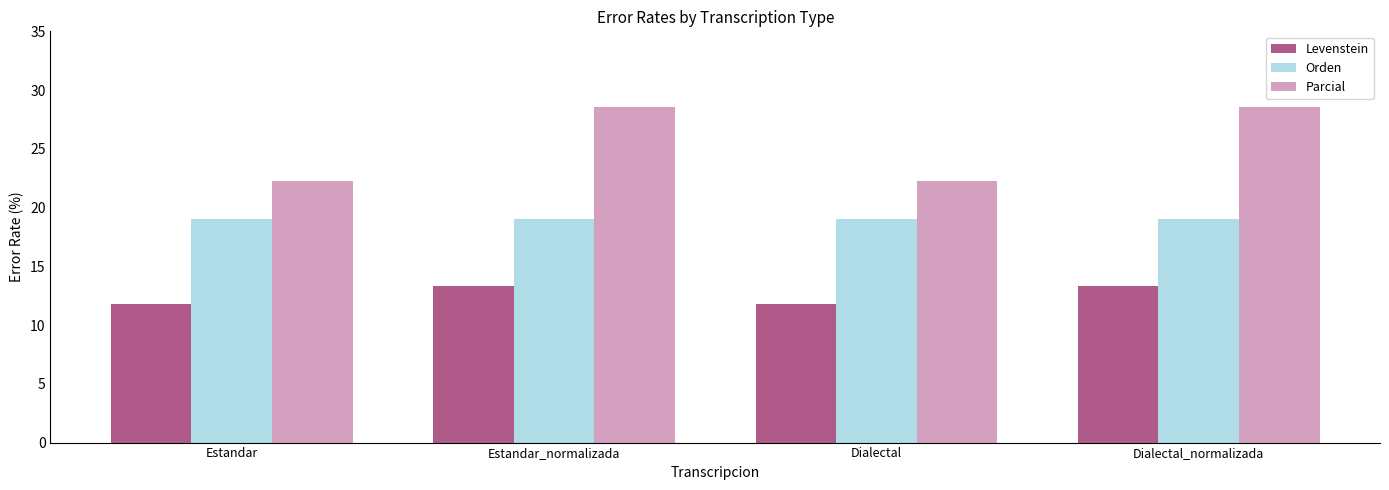

What is the value of the Orden bar at the 2nd from the left?

19.0